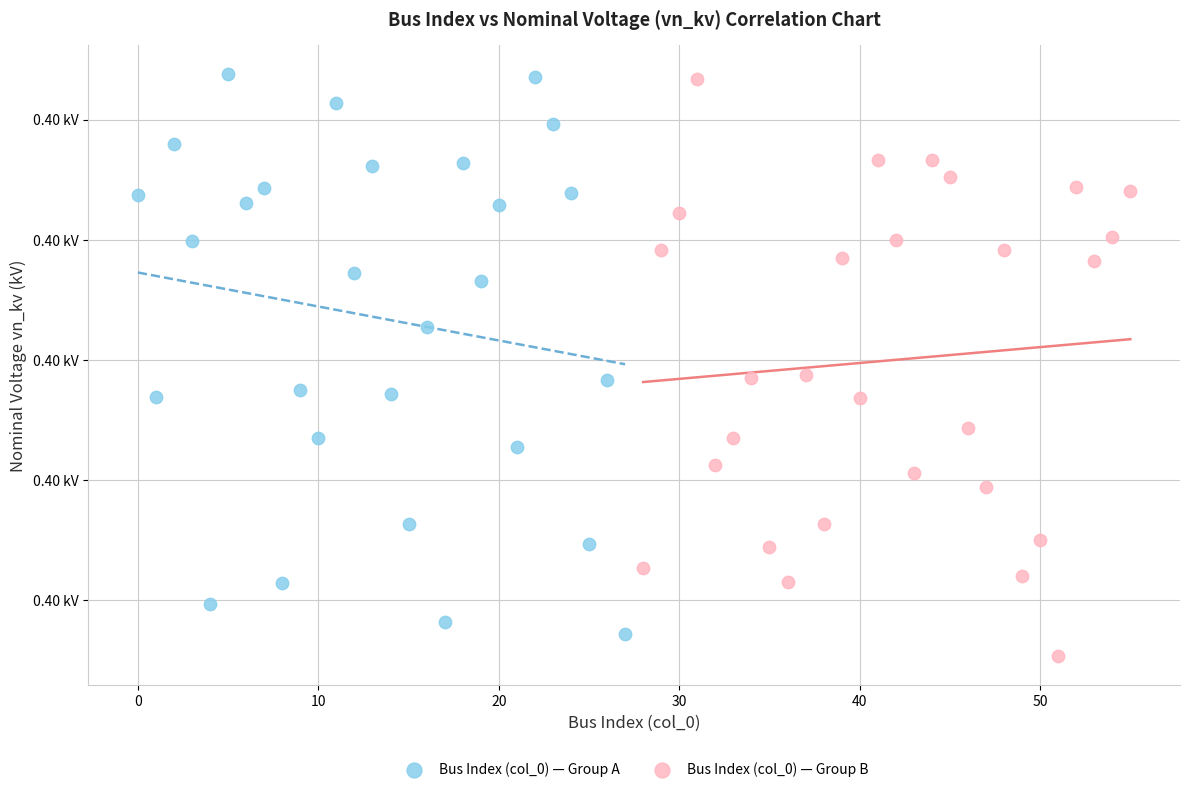

What are all the series names shown in the legend?

Bus Index (col_0) — Group A, Bus Index (col_0) — Group B